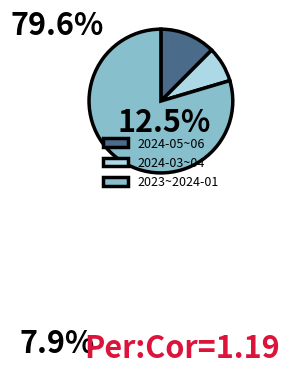

Between 2024-05~06 and 2023~2024-01, which is larger?

2023~2024-01